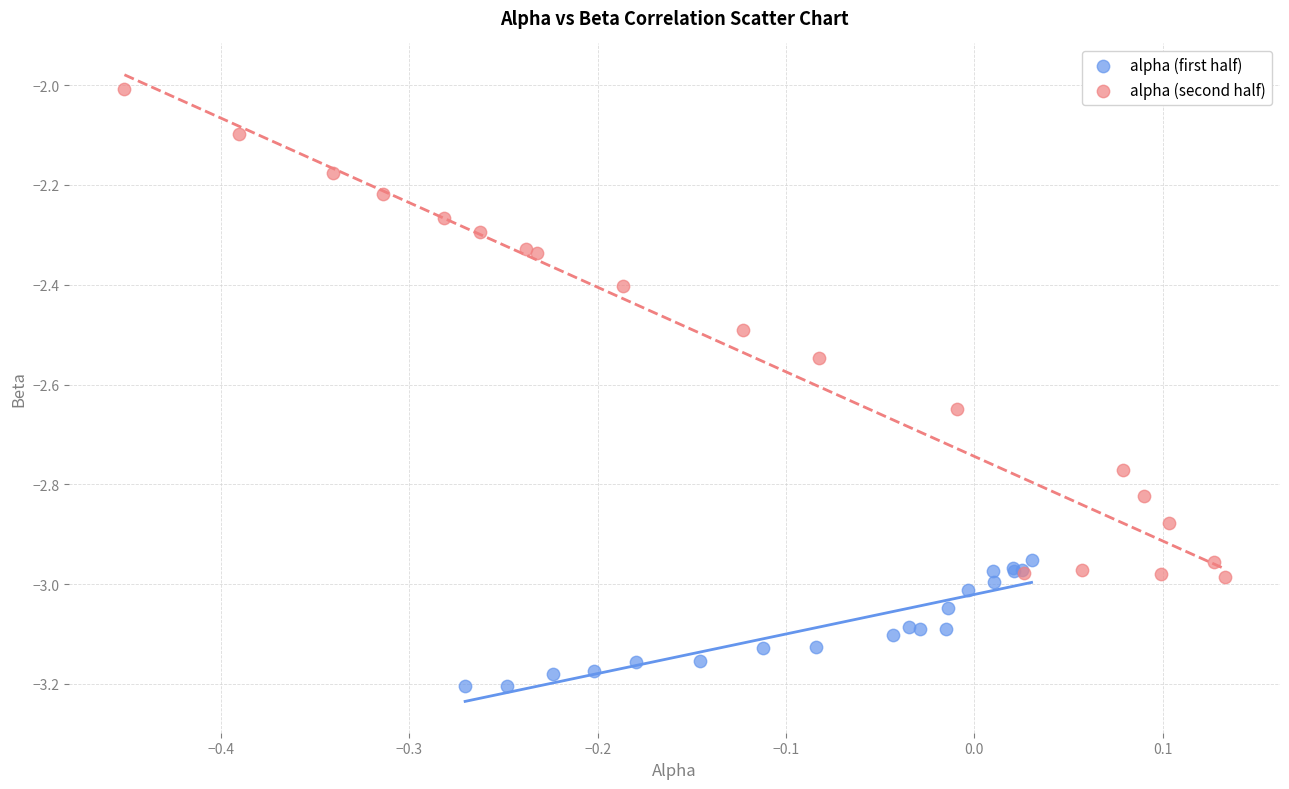

Which series contains the highest Y value?

alpha (second half)